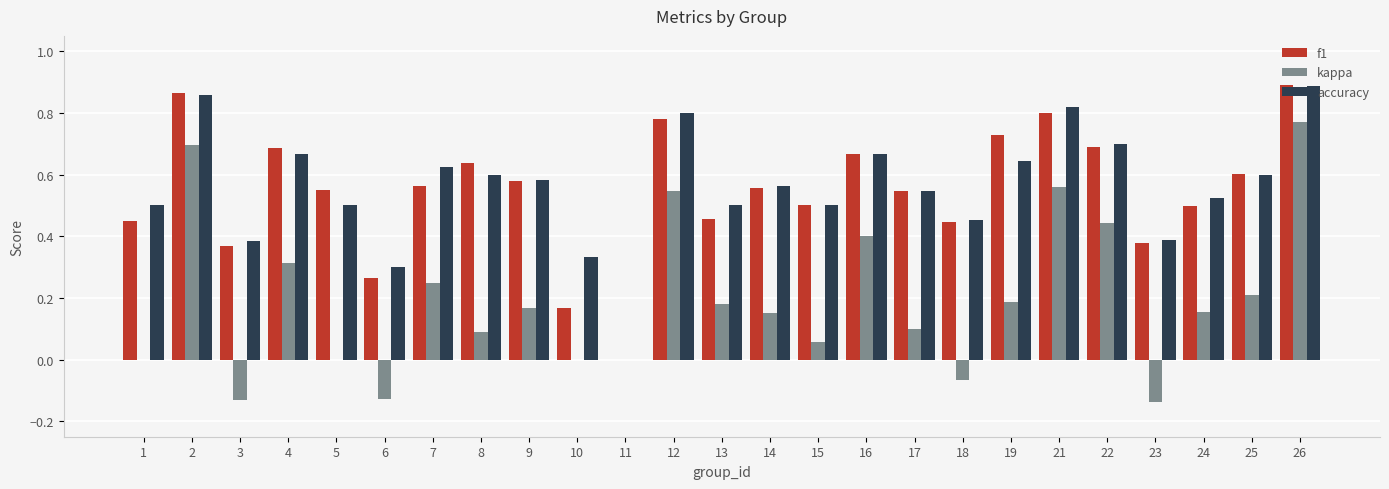

What is the sum of the f1 values at 3 and 22?

1.1